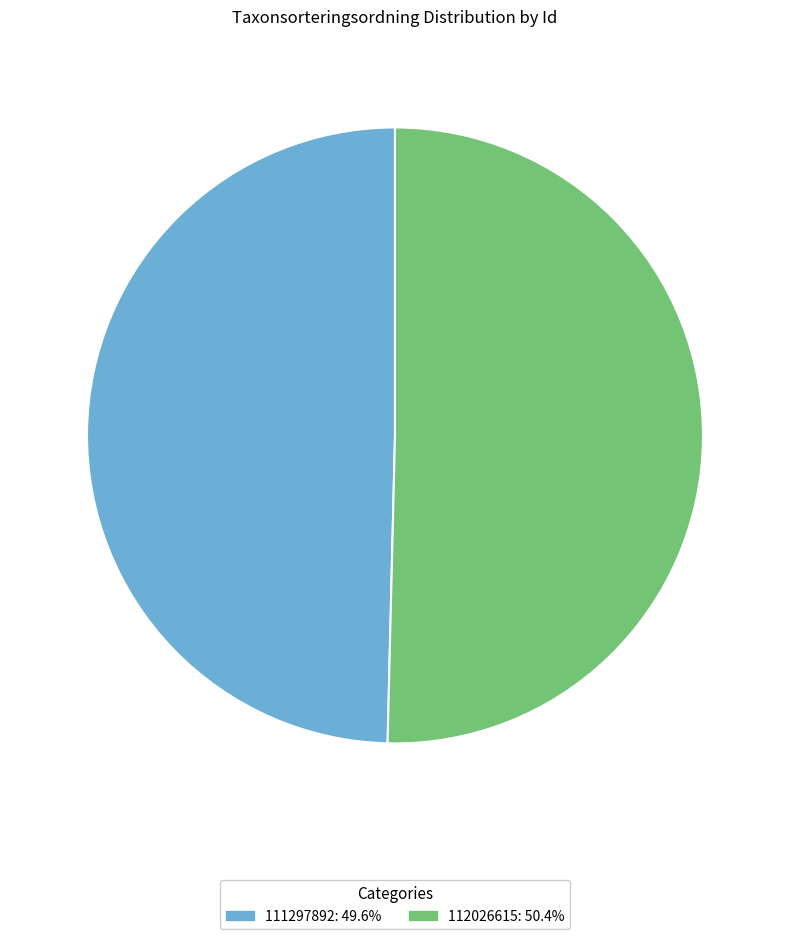

Is the sum of 112026615: 50.4% and 111297892: 49.6% greater than half?

Yes